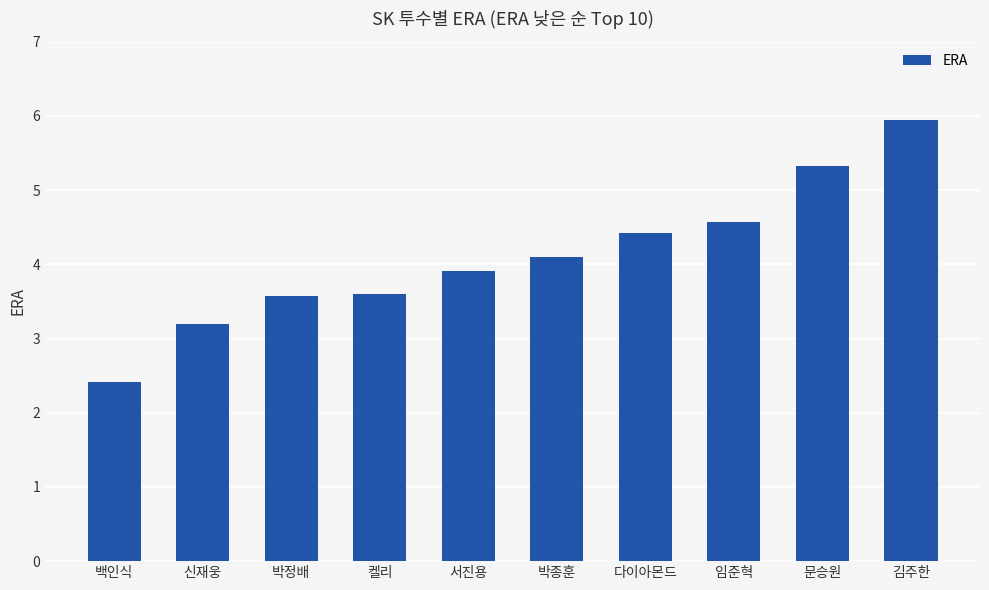

At which label does the data first exceed 4?

박종훈